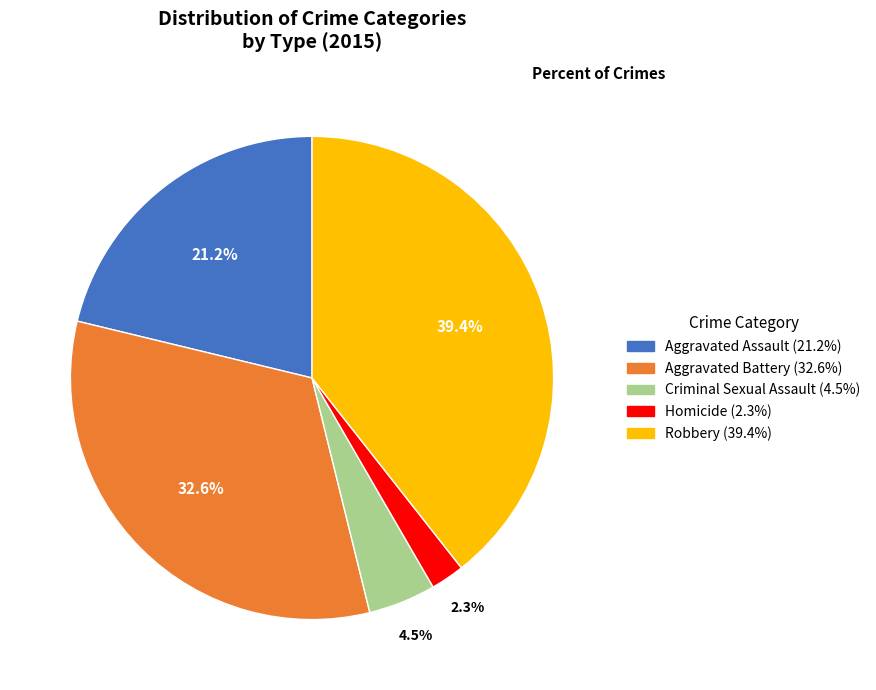

Which has a higher value, Homicide or Robbery?

Robbery